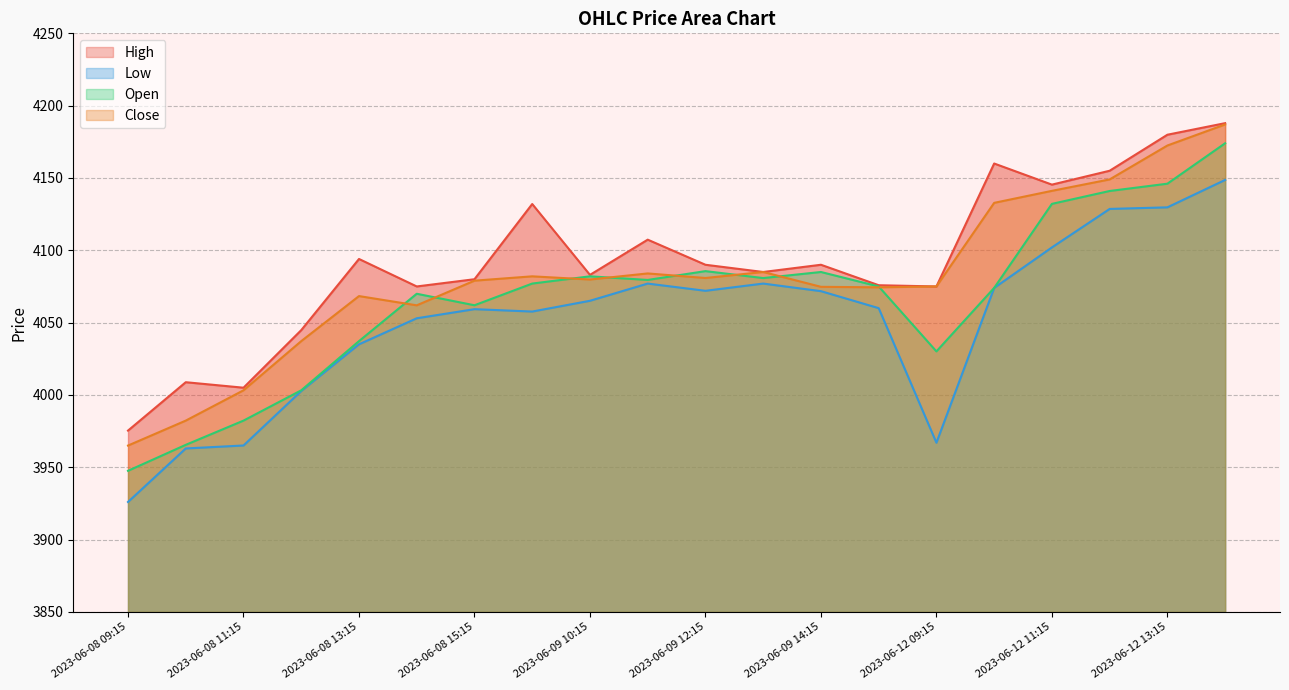

How many interior local valleys does the Open series have?

4